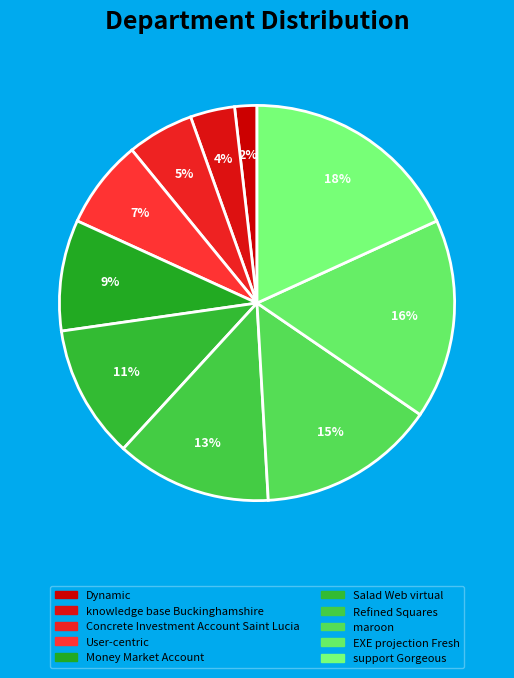

To the nearest percent, what is the difference between the support Gorgeous and Dynamic slice percentages?

16%